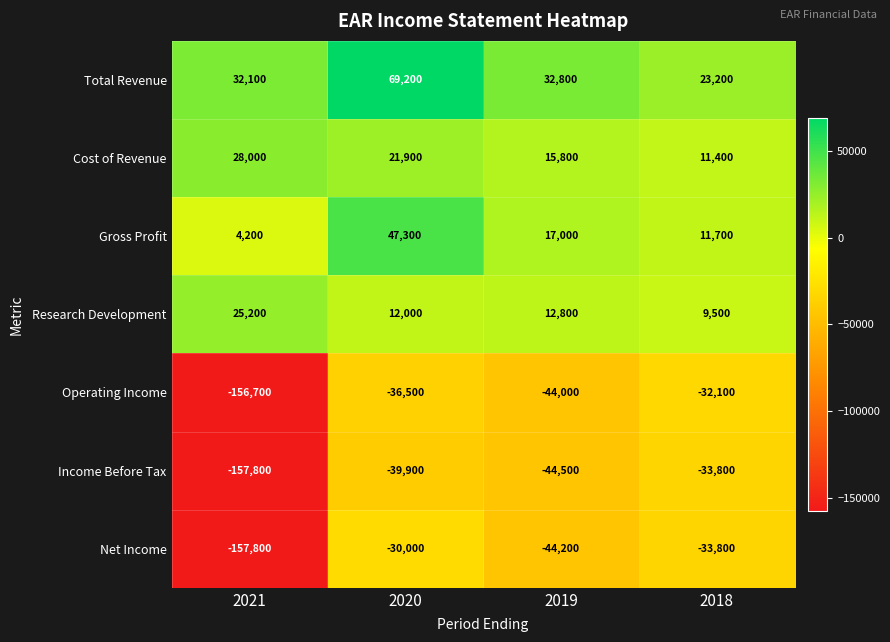

Which series has the largest range (max minus min)?

Net Income